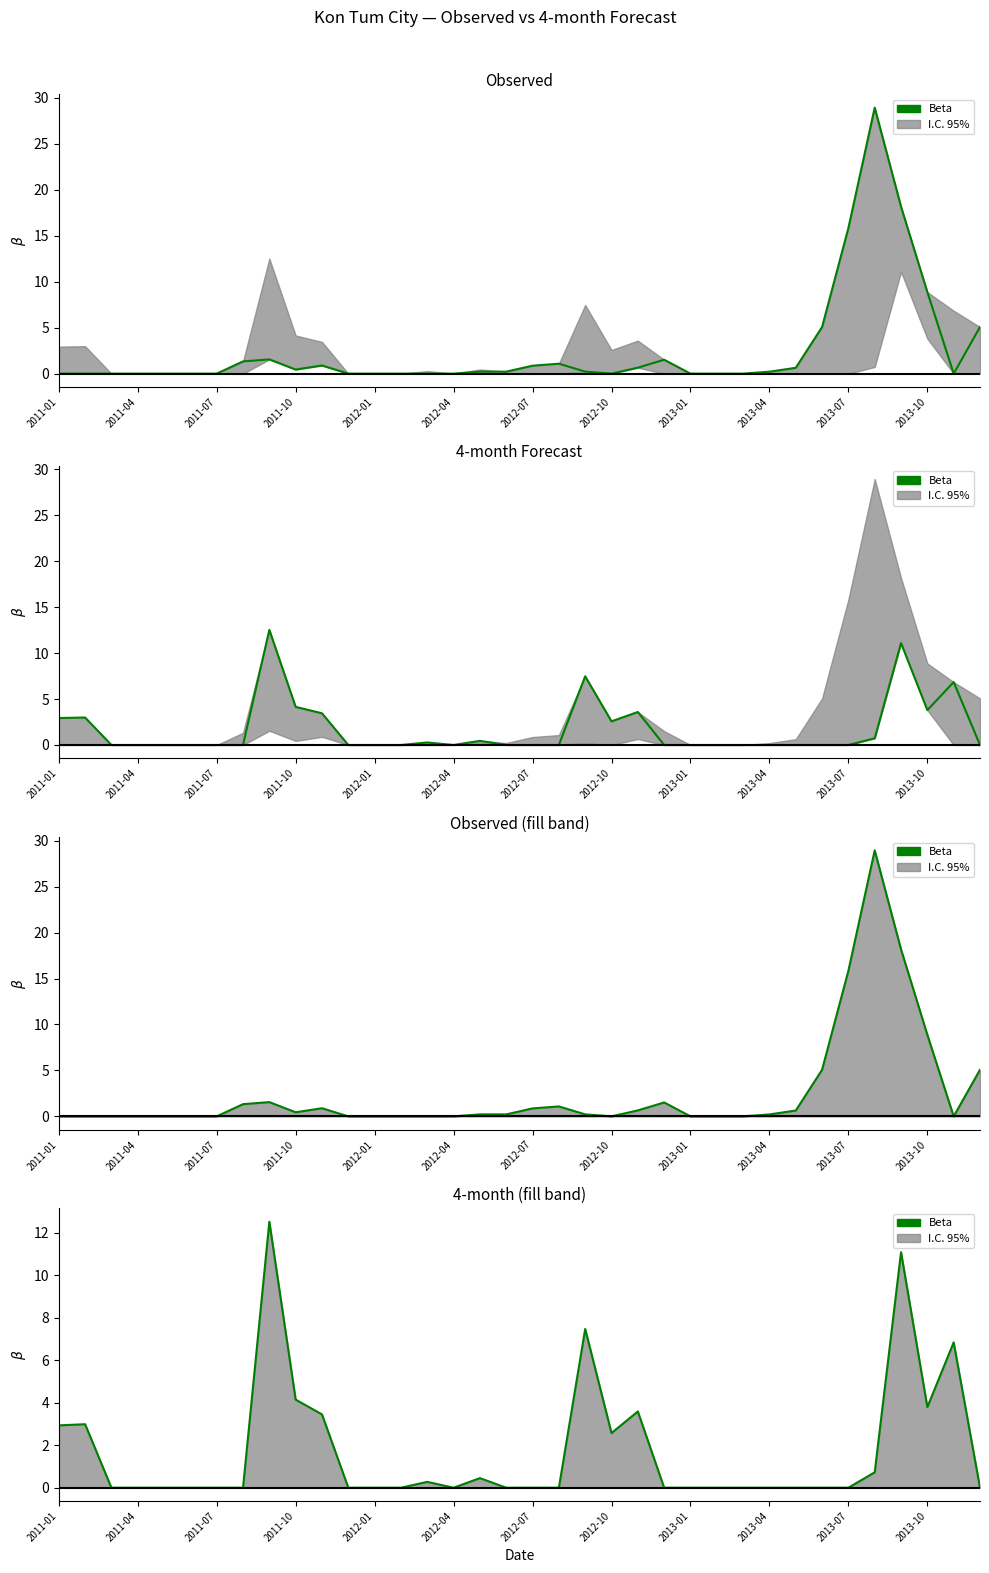

What is the label of the 3rd point from the left?

2011-07